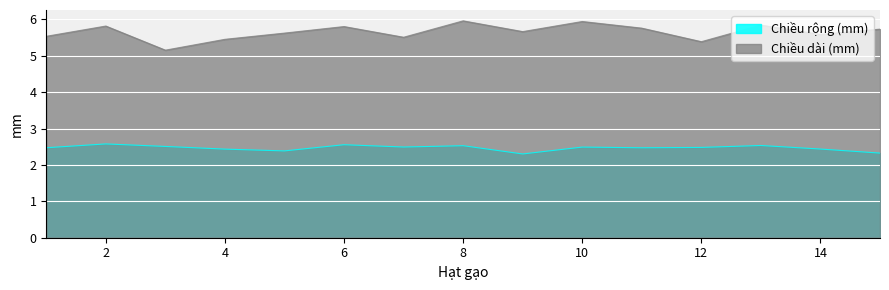

What is the greatest value displayed?

6.0